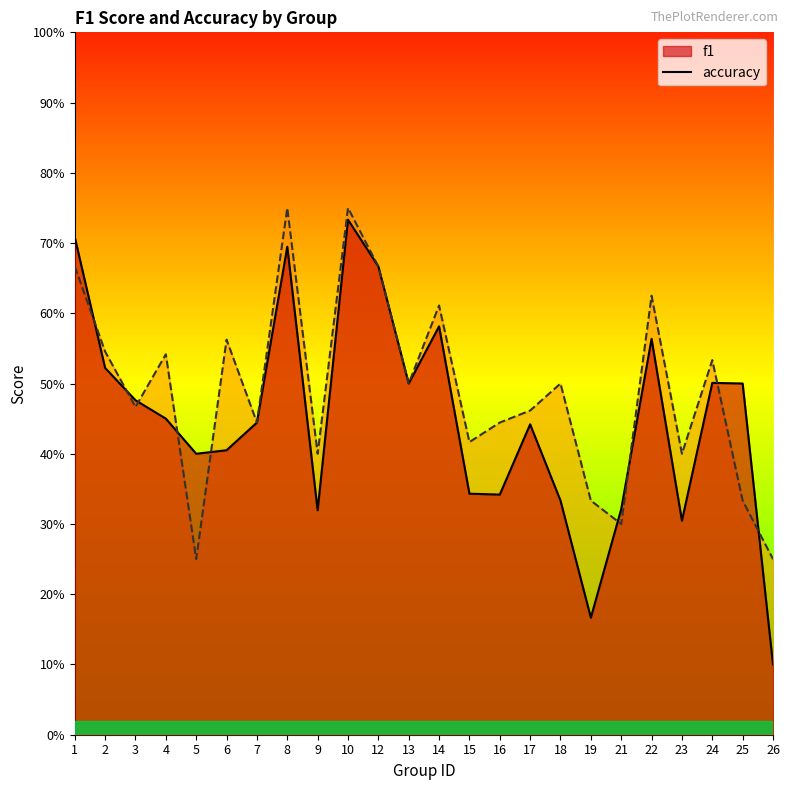

Is the value of accuracy at 23 greater than the value of f1 at 16?

Yes